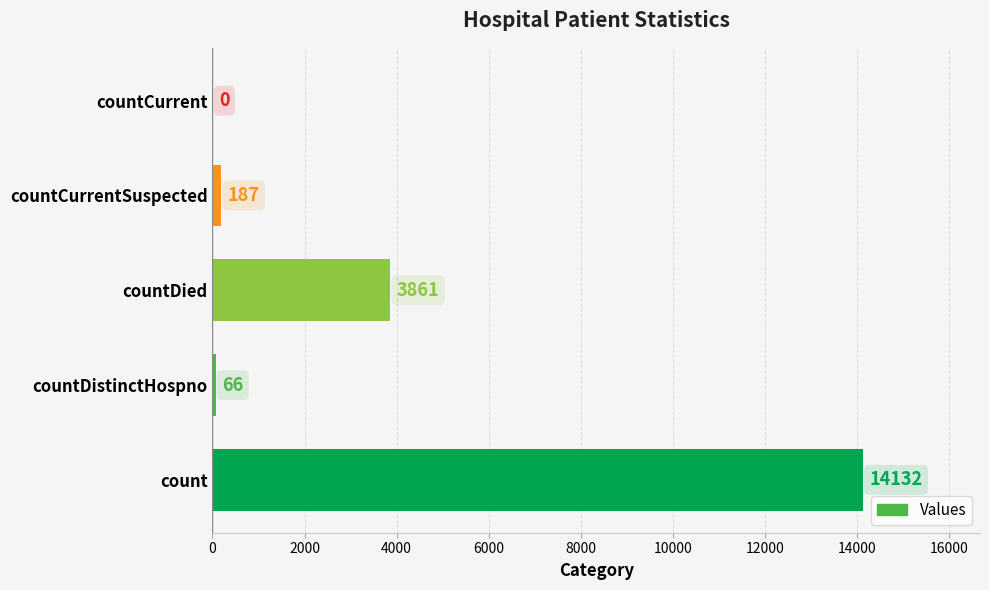

Where is the data nearest to the value 7066?

countDied